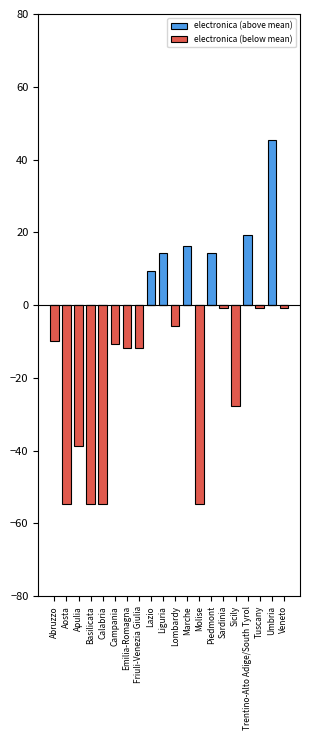

Which series has the widest spread of values?

electronica (below mean)